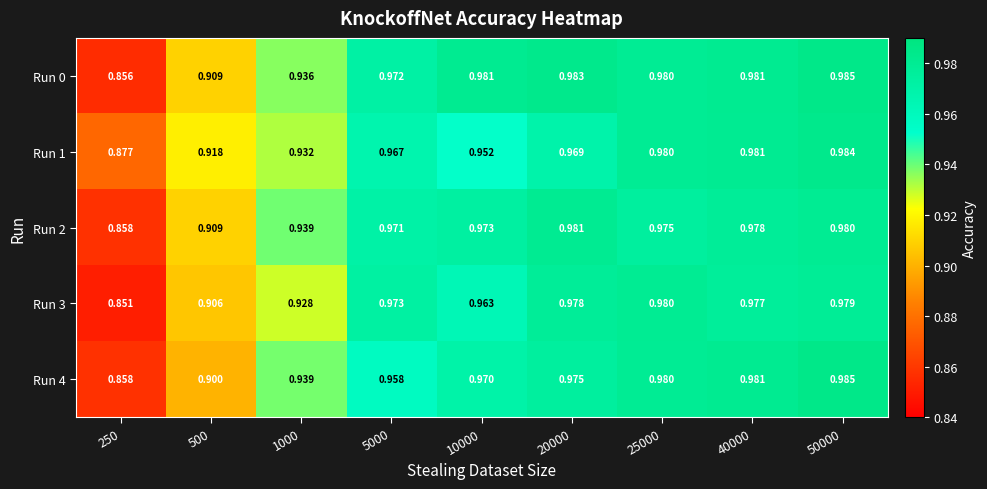

Is the value of Run 4 at 1000 greater than the value of Run 1 at 1000?

Yes